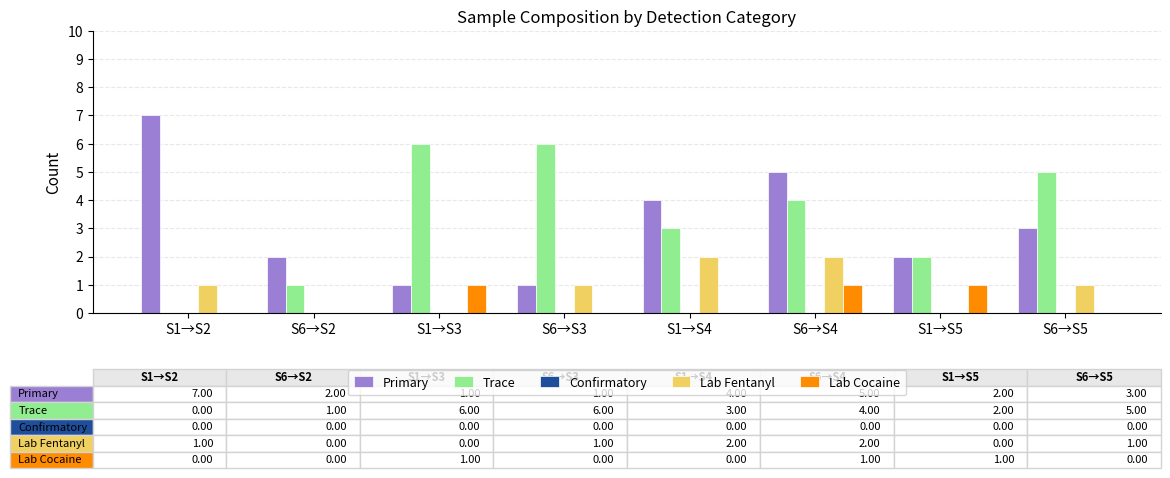

What is the total value across all series at S6→S4?

12